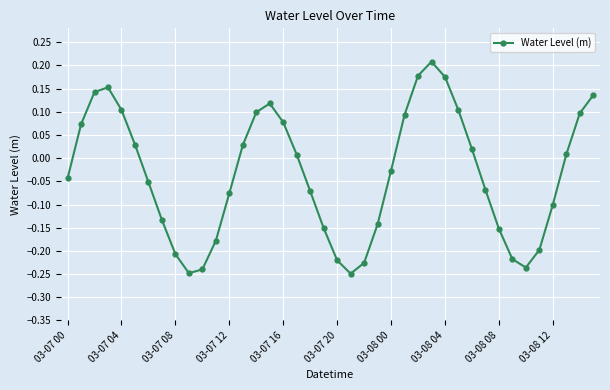

How many interior local valleys (lower than both neighbors) does the data have?

3